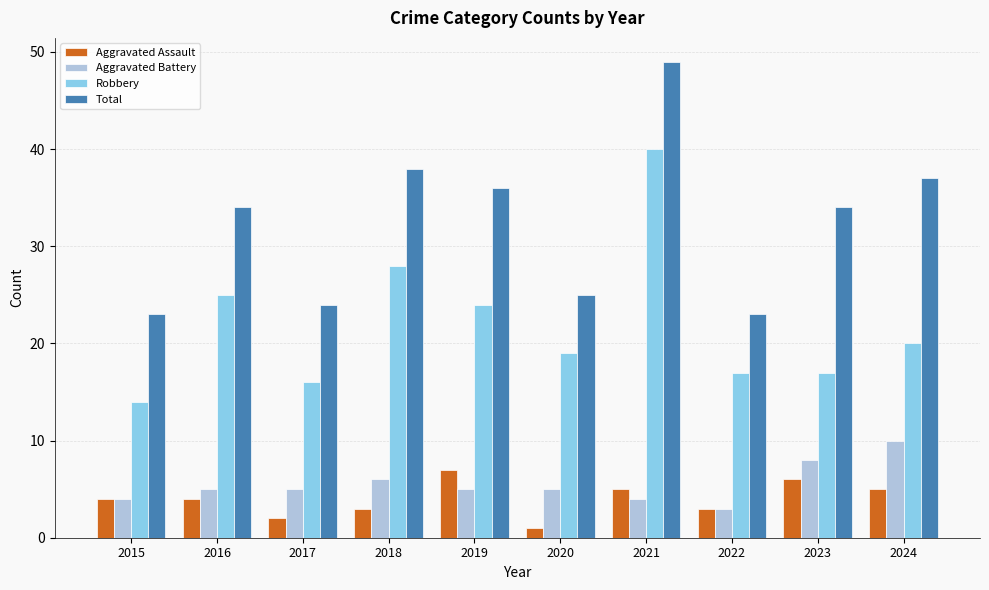

How many data points does each series have?

10